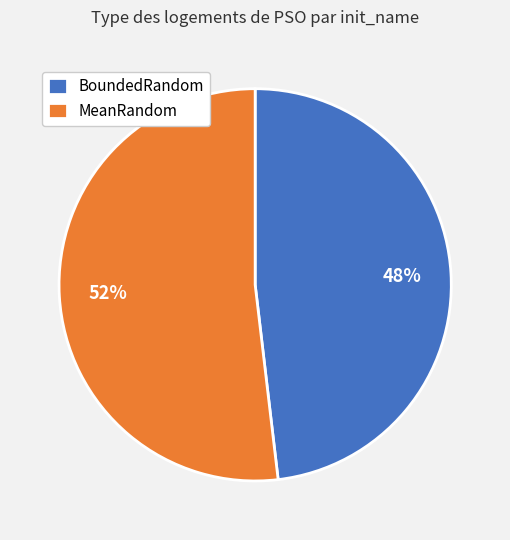

The MeanRandom slice represents 52% of the pie. True or false?

True